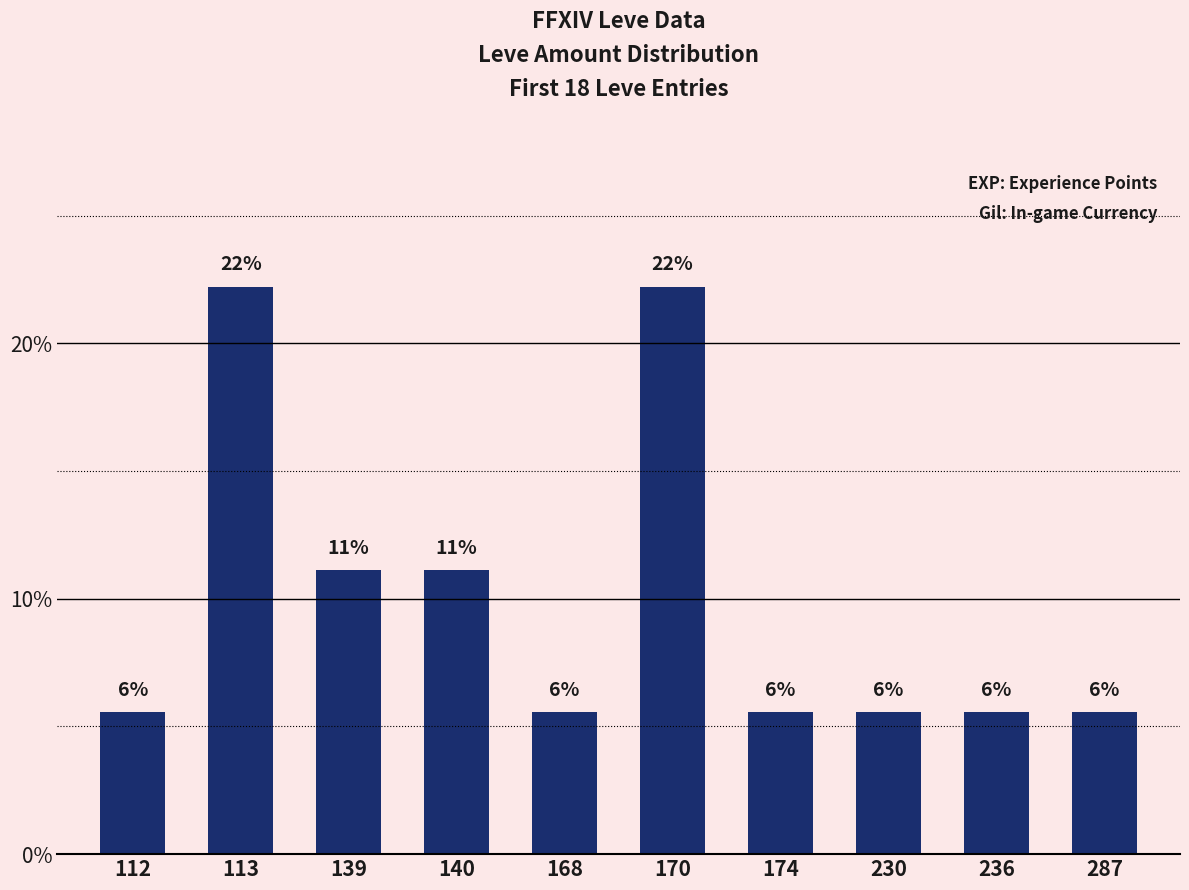

Are the bars horizontal?

No